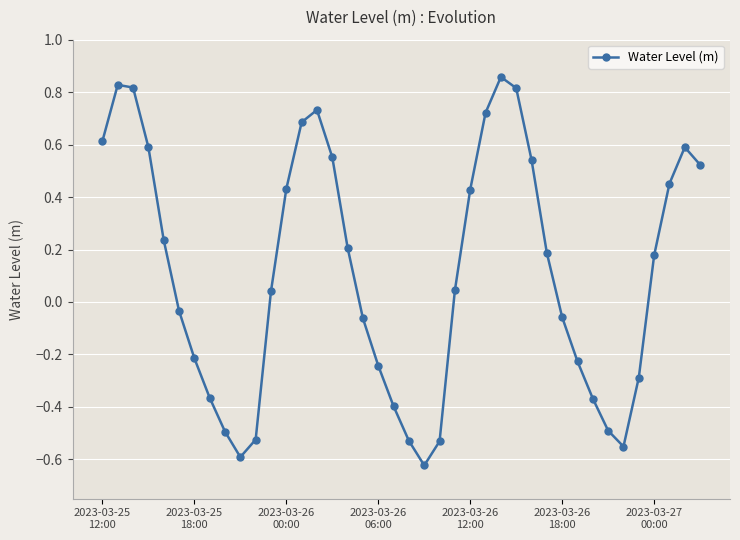

How many points are higher than both their immediate neighbors (excluding endpoints)?

4